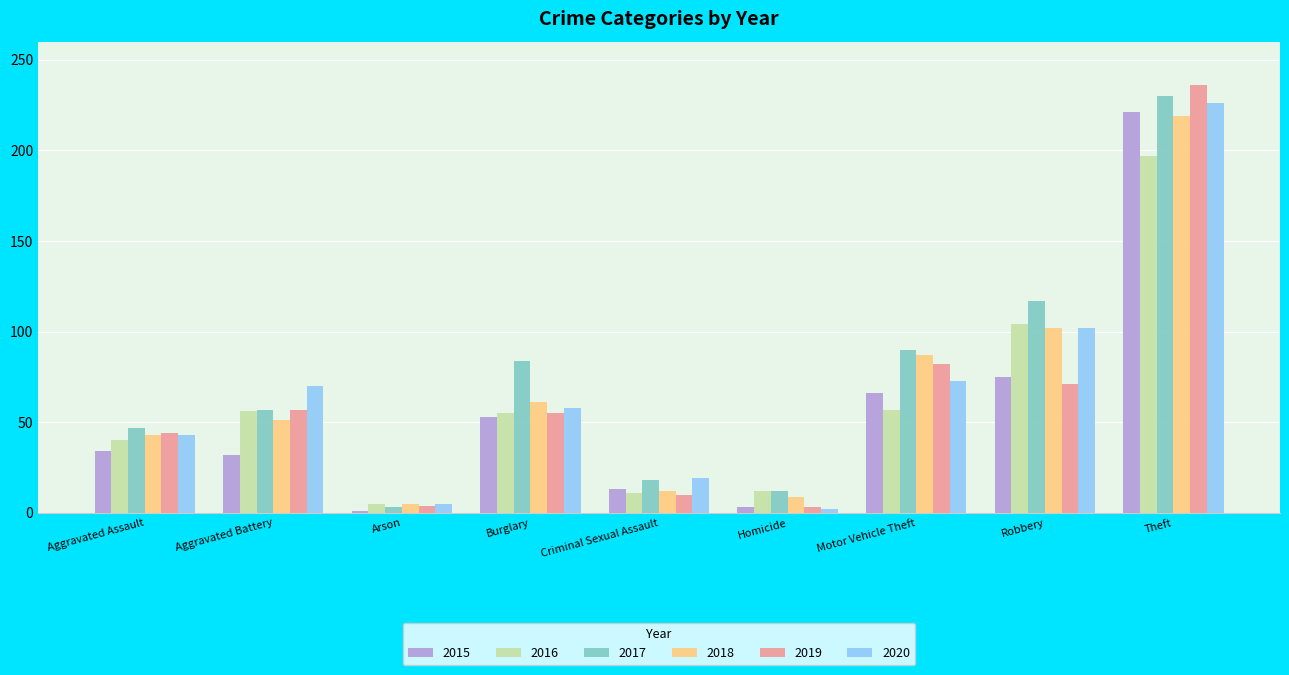

What is the minimum value for 2020?

2